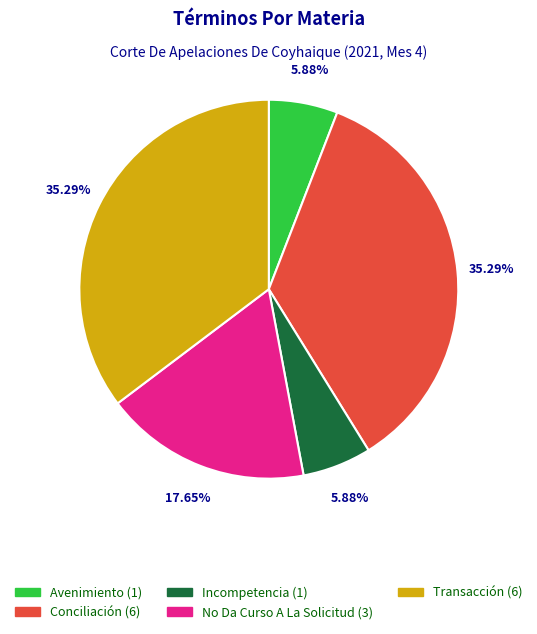

Does Incompetencia represent more than half of the total?

No